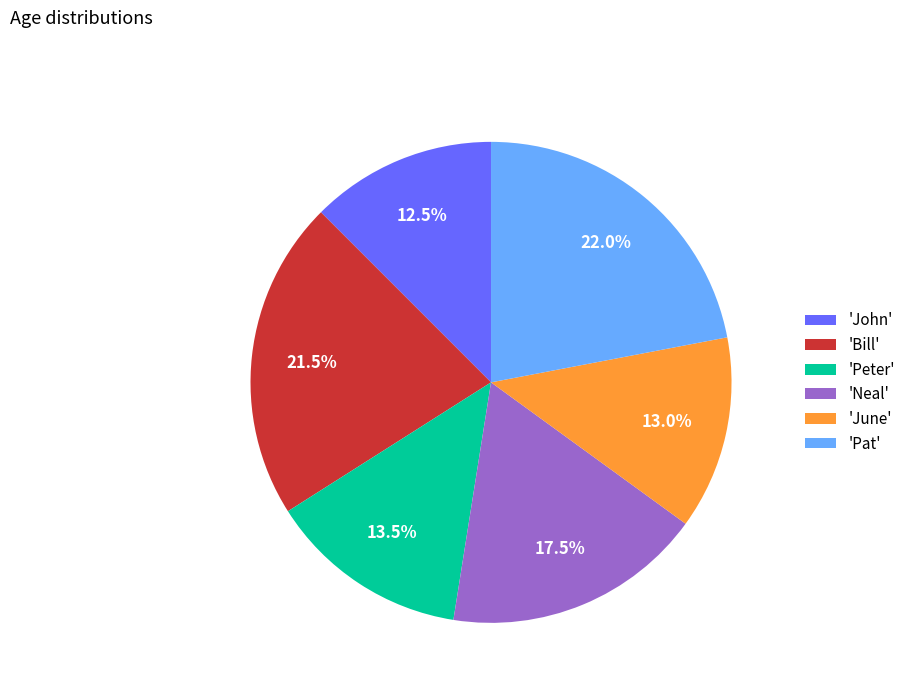

Is there a majority slice in this chart?

No